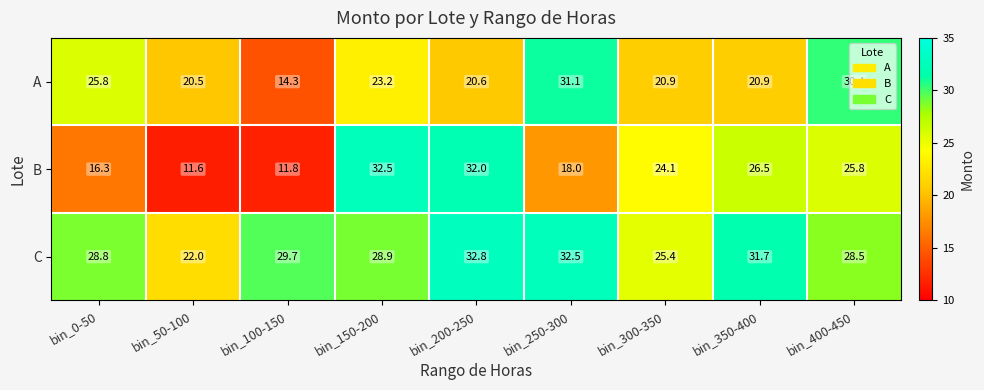

What is the minimum value for A?

14.3